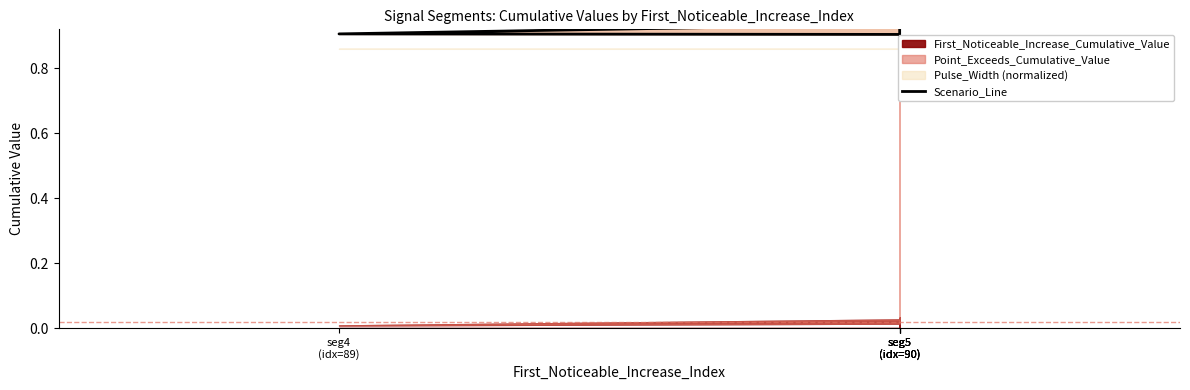

True or false: the data shows 0.9 at seg5
(idx=90).

True